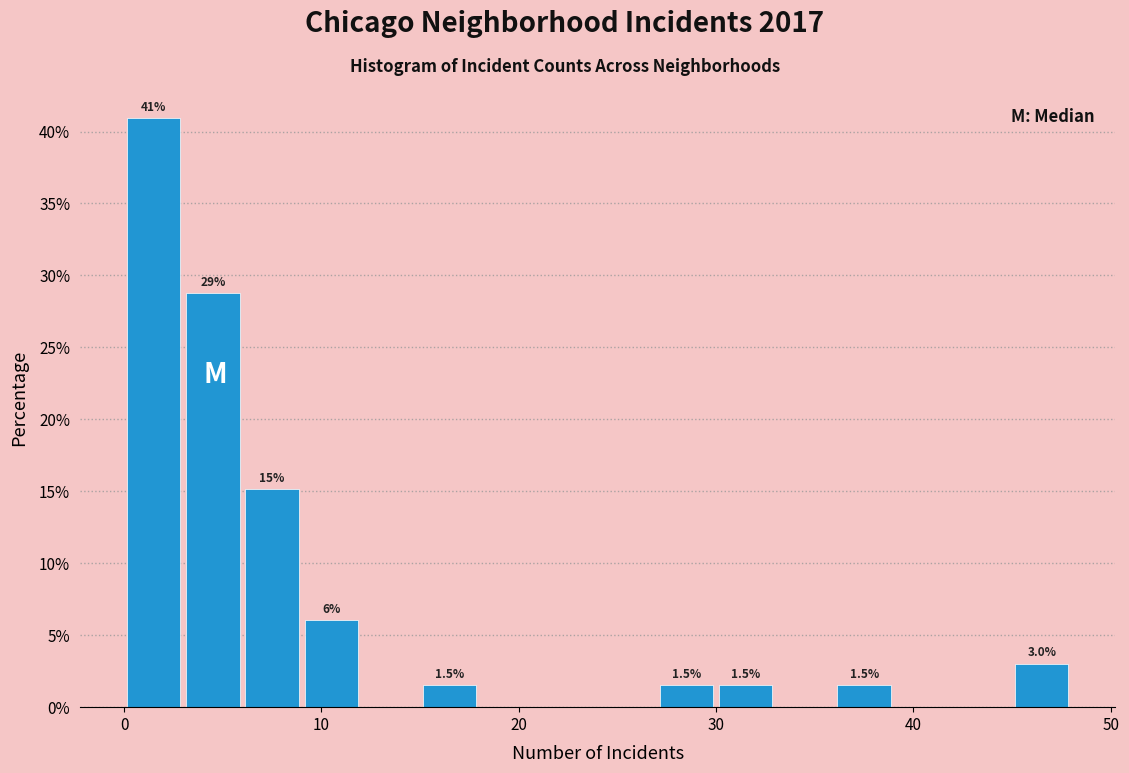

Read against the x-axis, roughly where is the centre of the tallest bar?

2